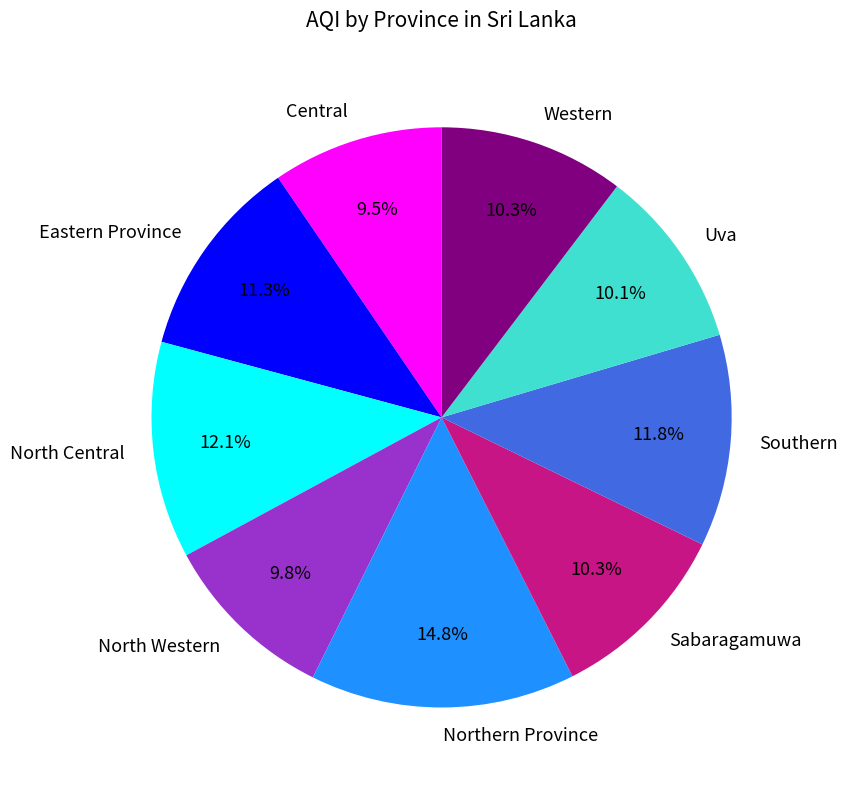

Count the number of slices in the pie.

9